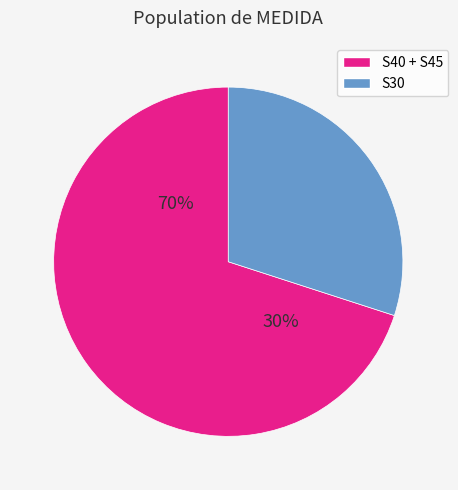

Is there a majority slice in this chart?

Yes